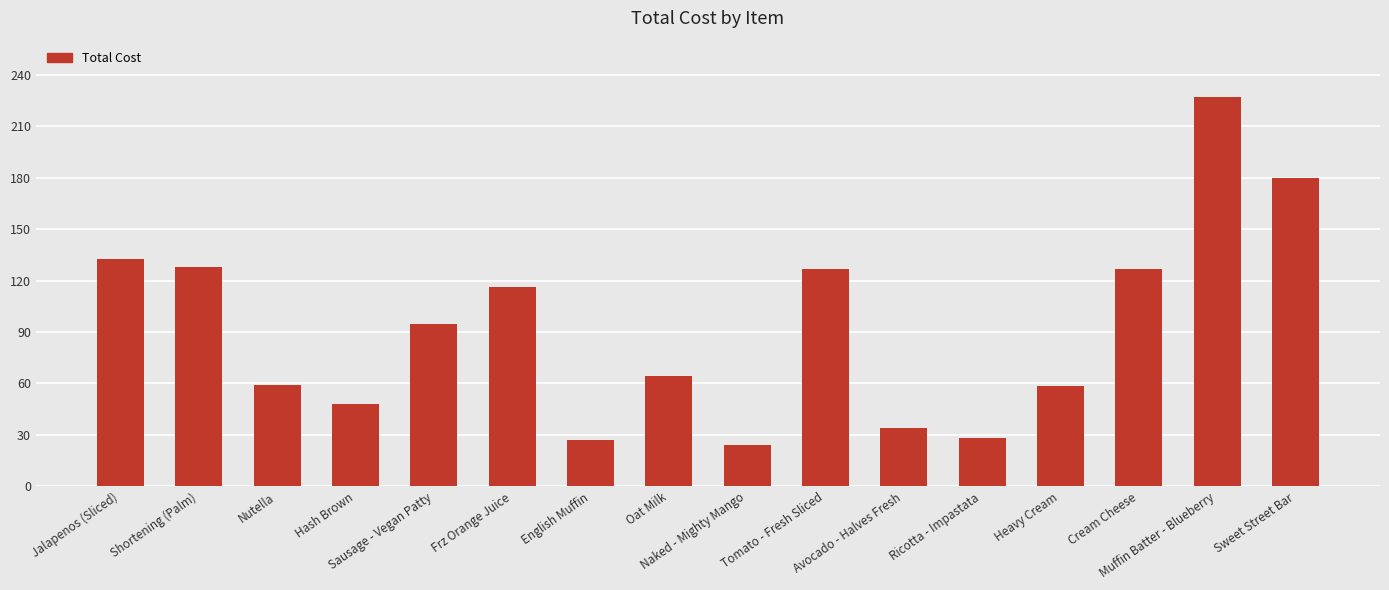

What is the change in value from Frz Orange Juice to Sweet Street Bar?

+63.6